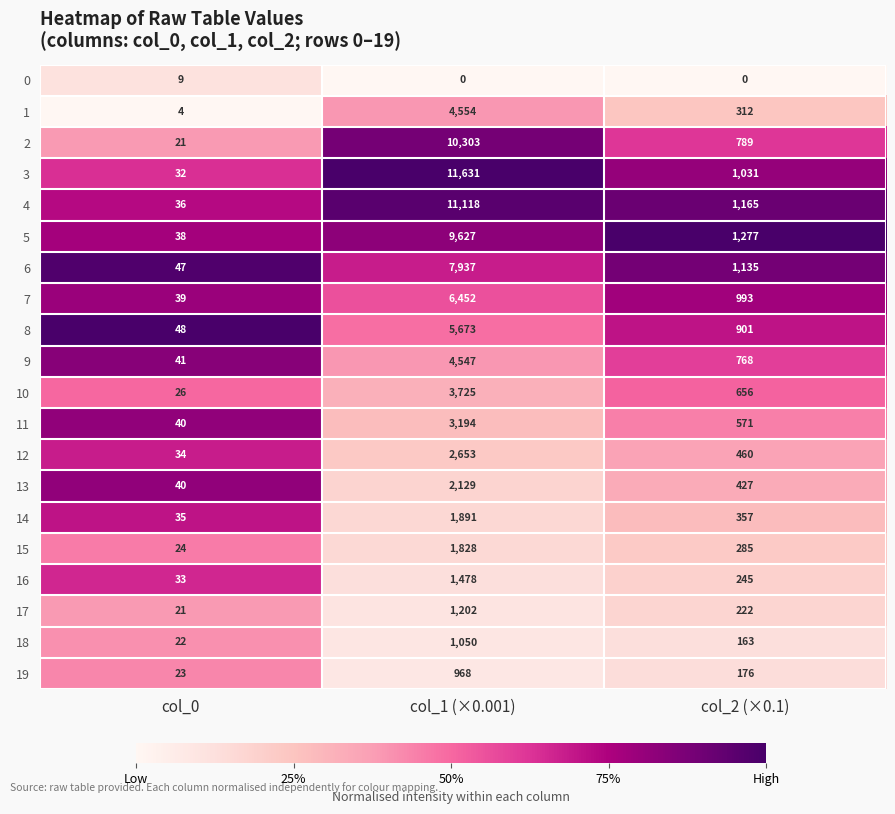

At which category does the chart reach its peak across all series?

col_1 (×0.001)